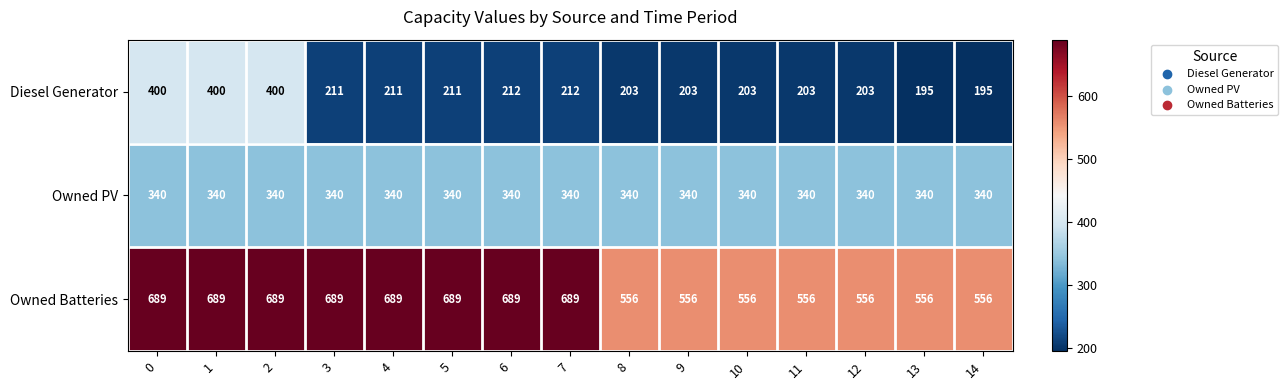

Which series has the largest total across all categories?

Owned Batteries